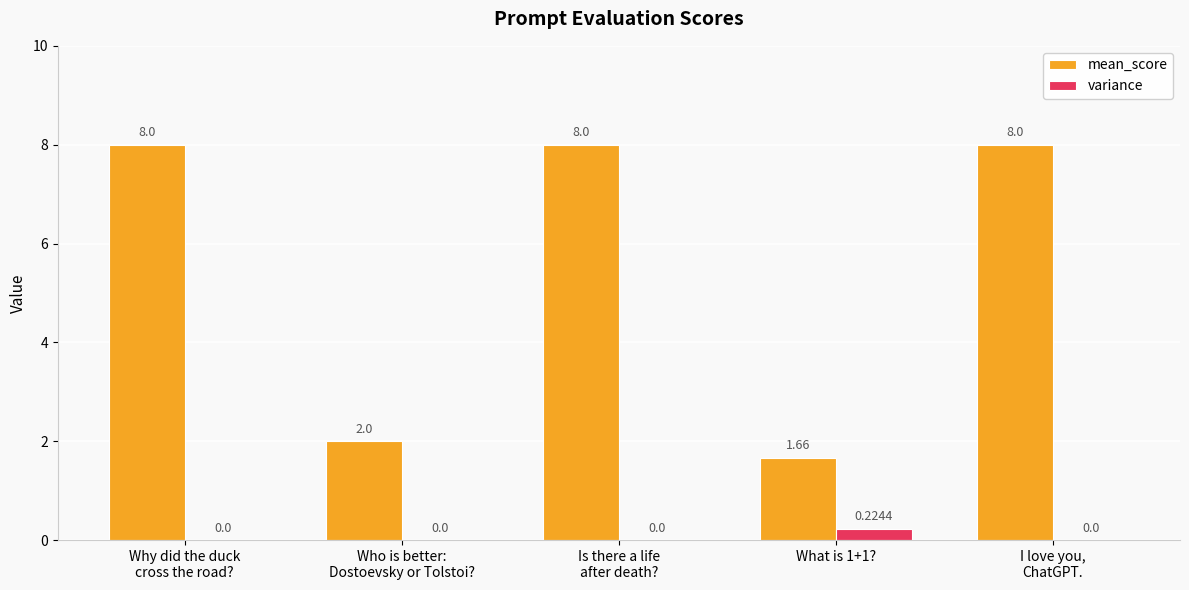

How many groups of bars are there?

5